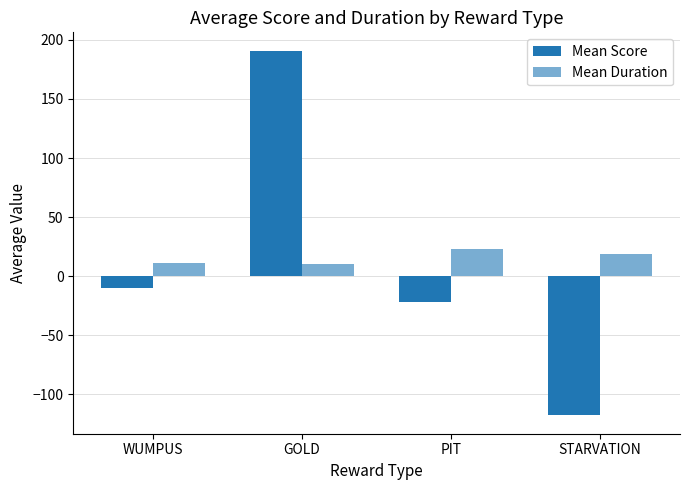

Which series has the widest spread of values?

Mean Score